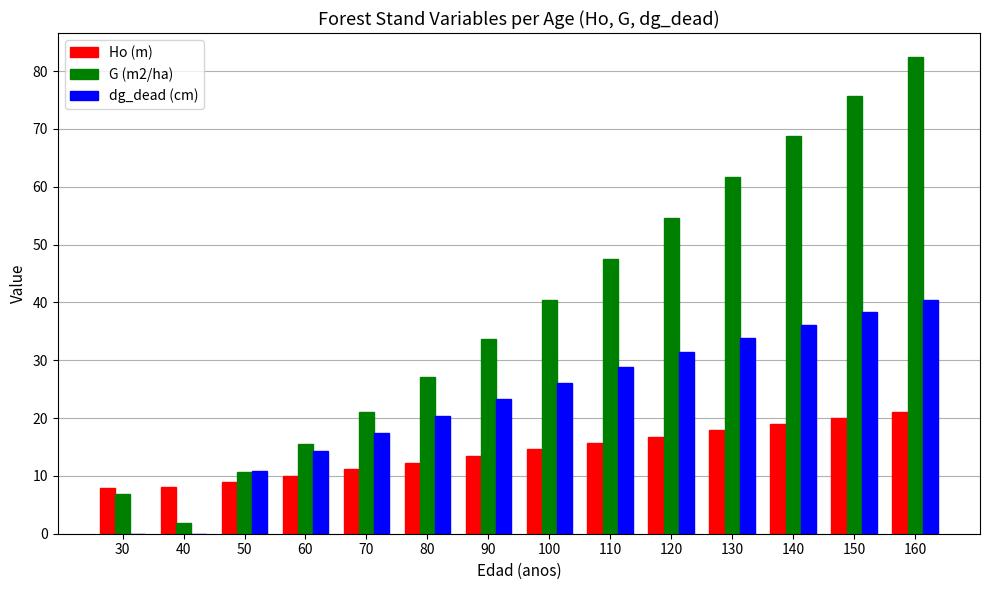

Is the value of Ho (m) at 150 greater than the value of dg_dead (cm) at 30?

Yes